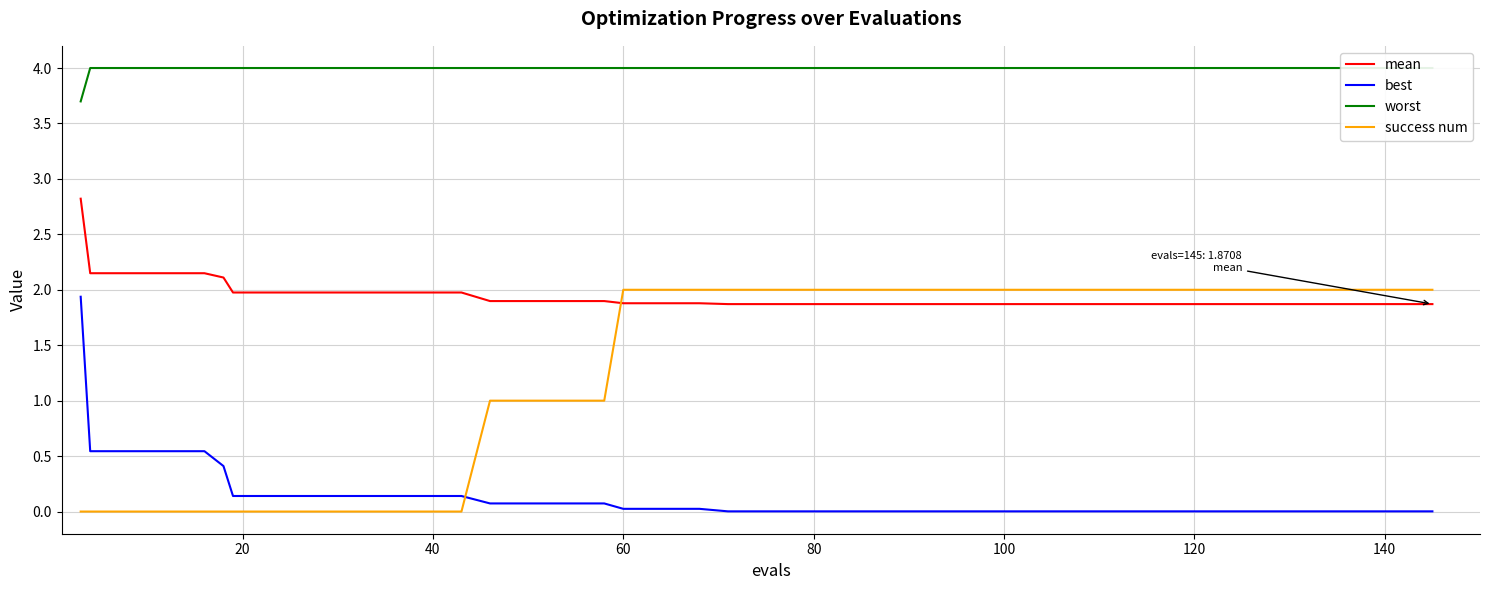

True or false: best and worst intersect in this chart.

False